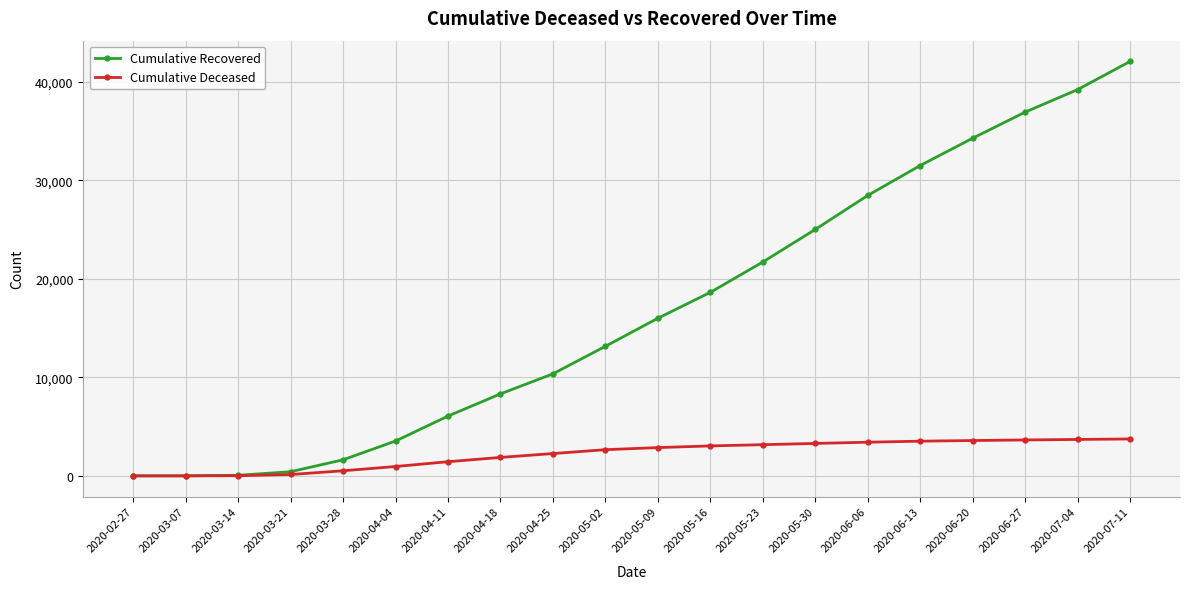

Where is Cumulative Recovered nearest to the value 21039?

2020-05-23